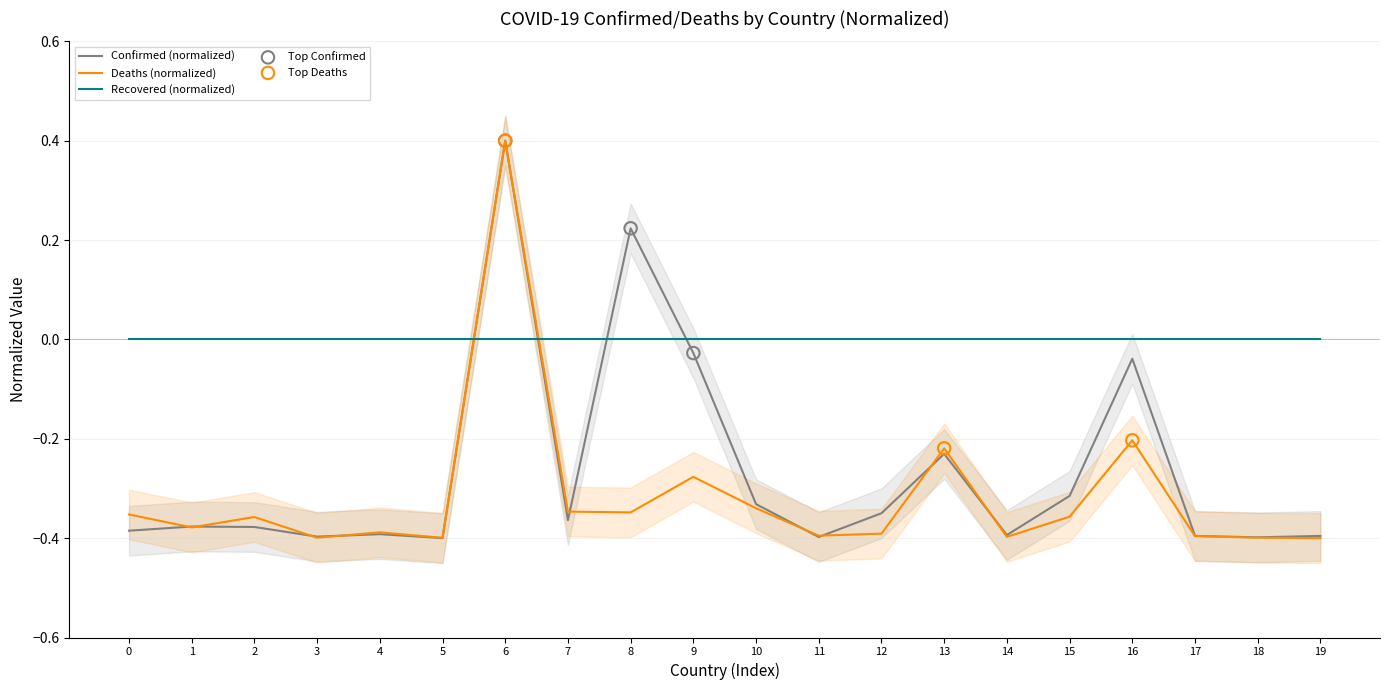

Which series has the widest spread of Y values?

Confirmed